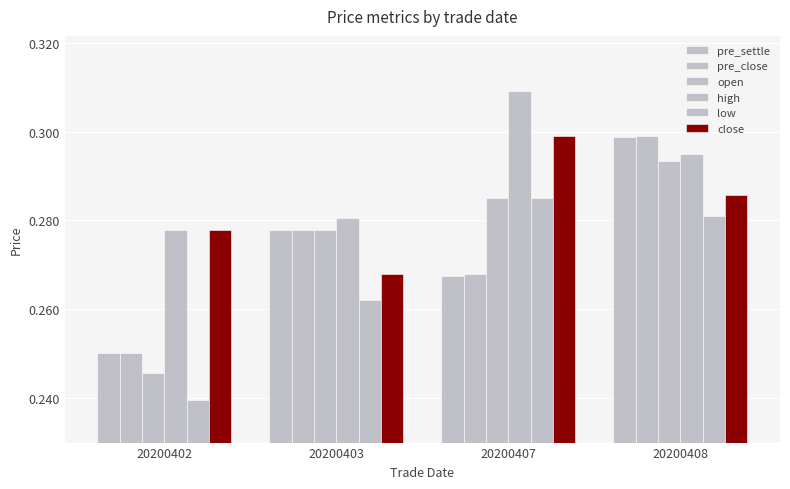

List the series in order of their peak value, highest first.

high, pre_close, close, pre_settle, open, low